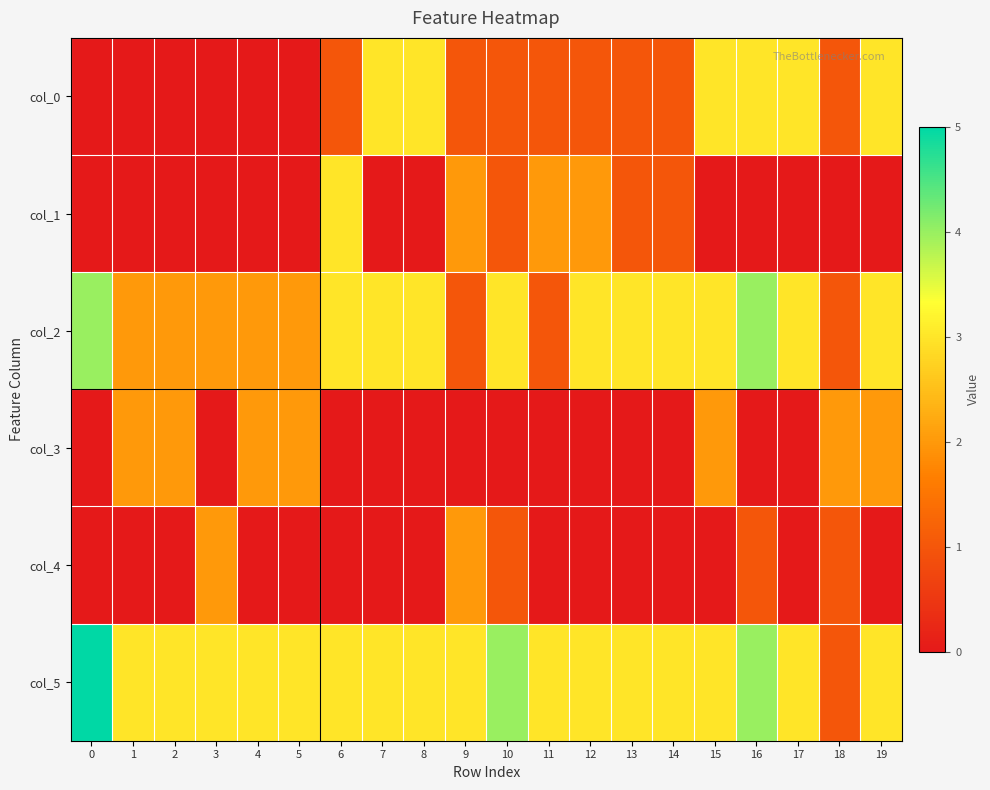

Between 5 and 6, which is larger?

6